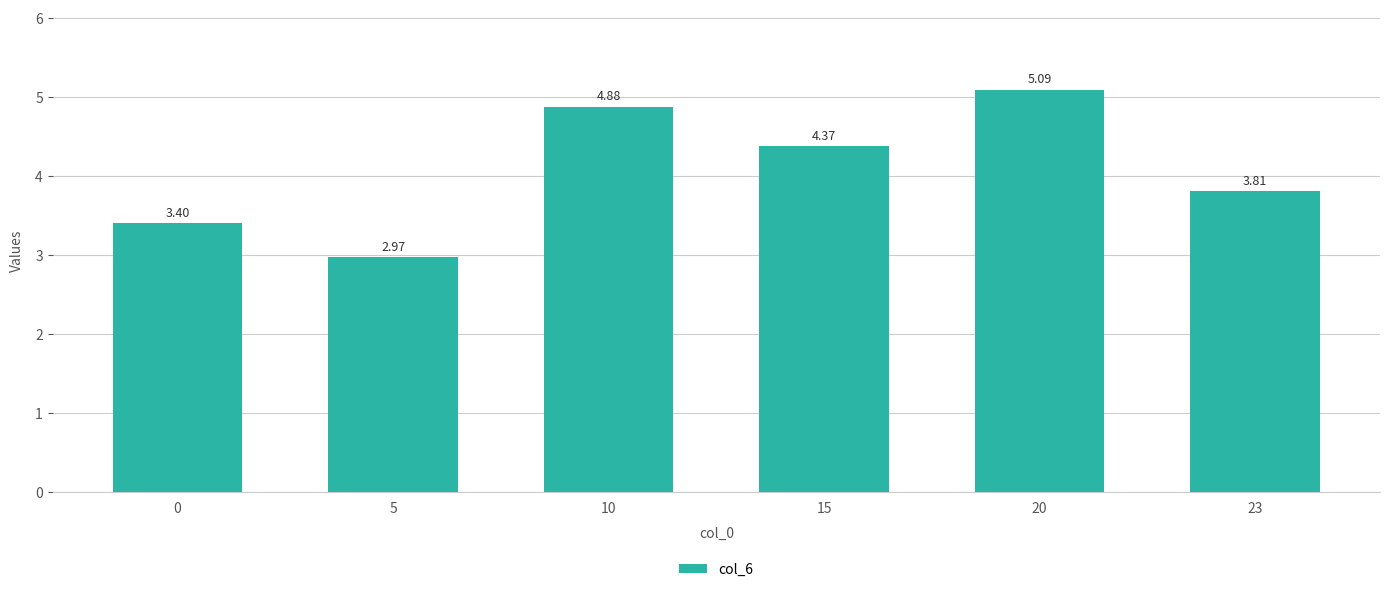

Where is the data nearest to the value 4?

23